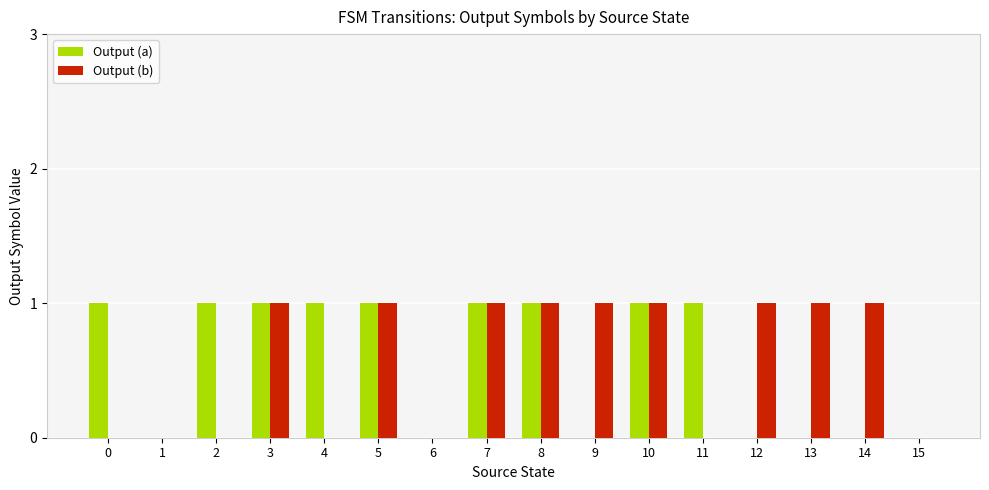

What is the greatest value displayed?

1